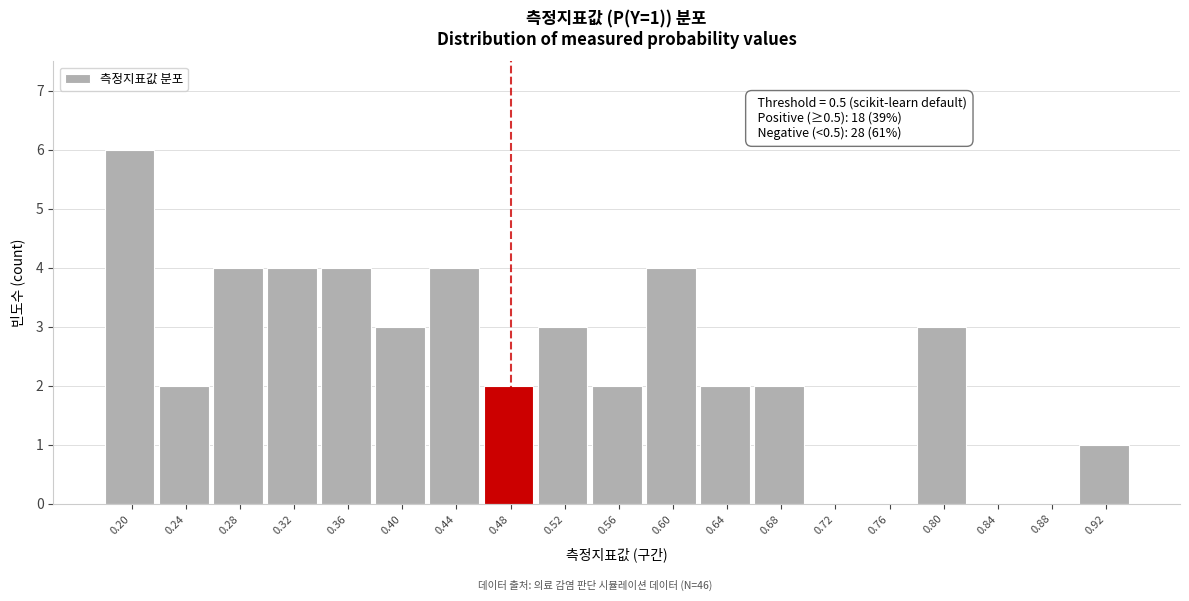

Reading left to right, list all the values displayed in this chart.

0.20=6	0.24=2	0.28=4	0.32=4	0.36=4	0.40=3	0.44=4	0.48=2	0.52=3	0.56=2	0.60=4	0.64=2	0.68=2	0.72=0	0.76=0	0.80=3	0.84=0	0.88=0	0.92=1